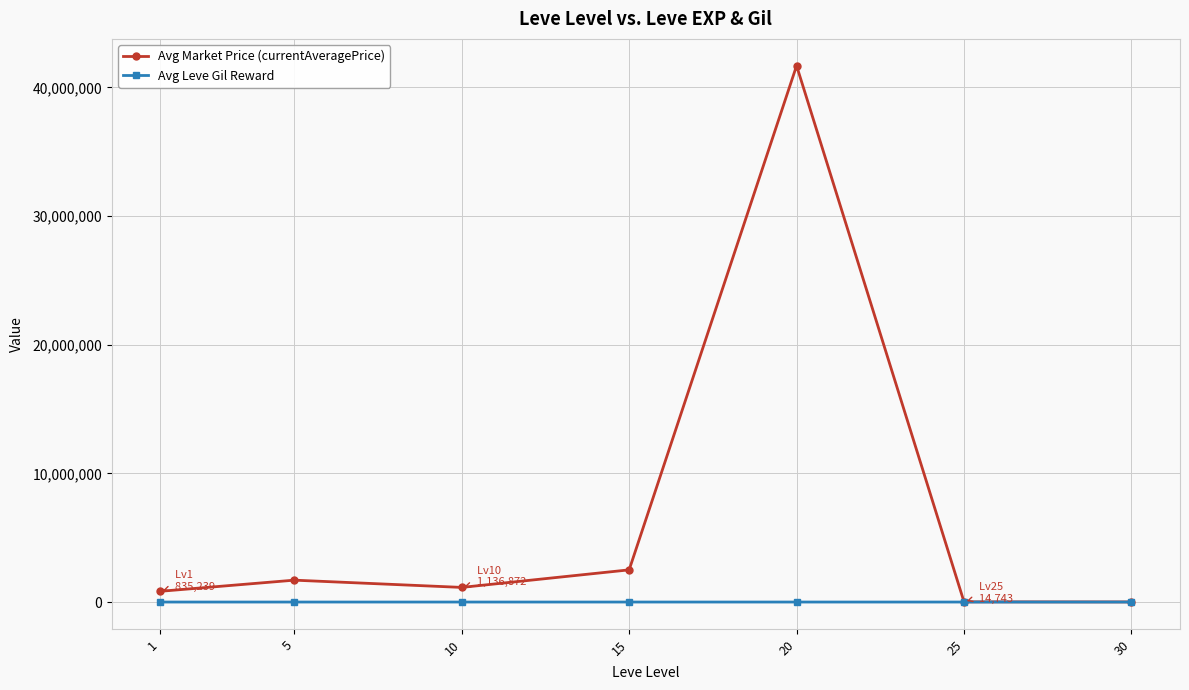

List the series in order of their peak value, lowest first.

Avg Leve Gil Reward, Avg Market Price (currentAveragePrice)